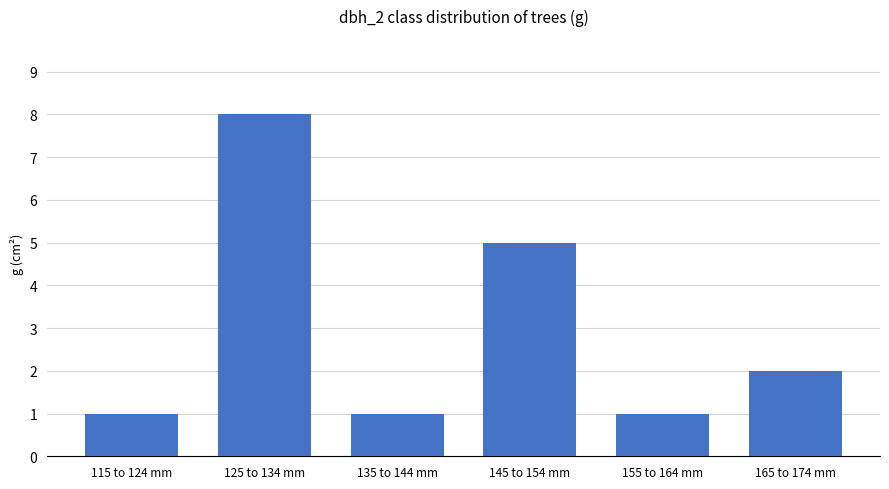

What position from the right is 135 to 144 mm?

4